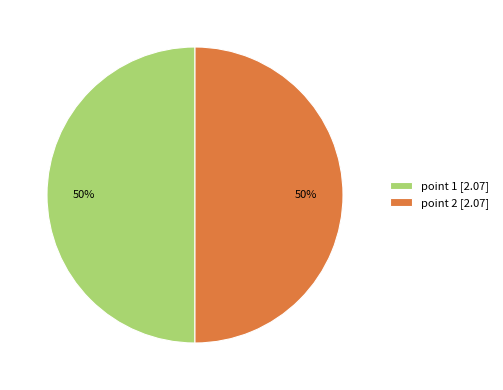

To the nearest percent, what percentage of the pie is point 1 [2.07]?

50%